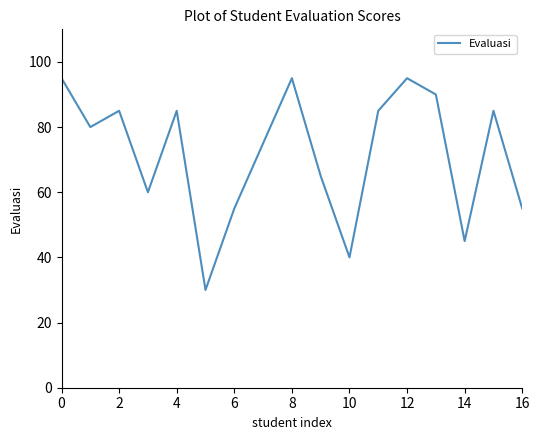

What is the greatest value displayed?

95